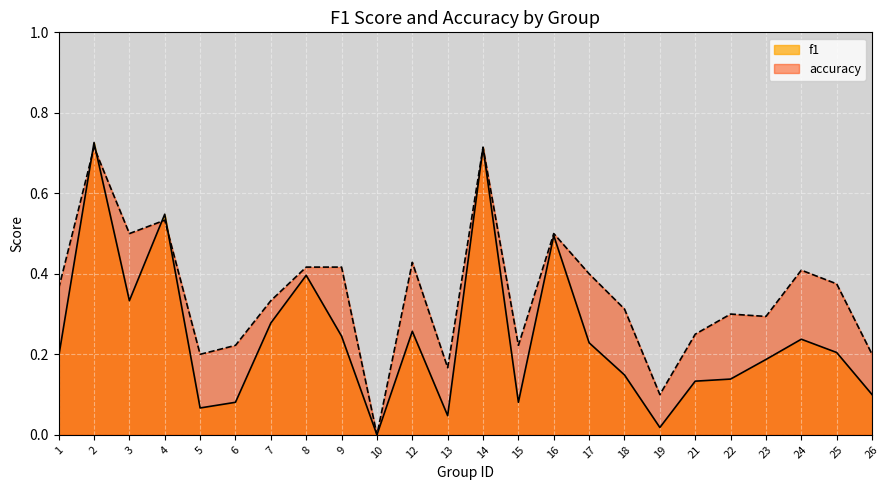

How many lines are shown in the chart?

2